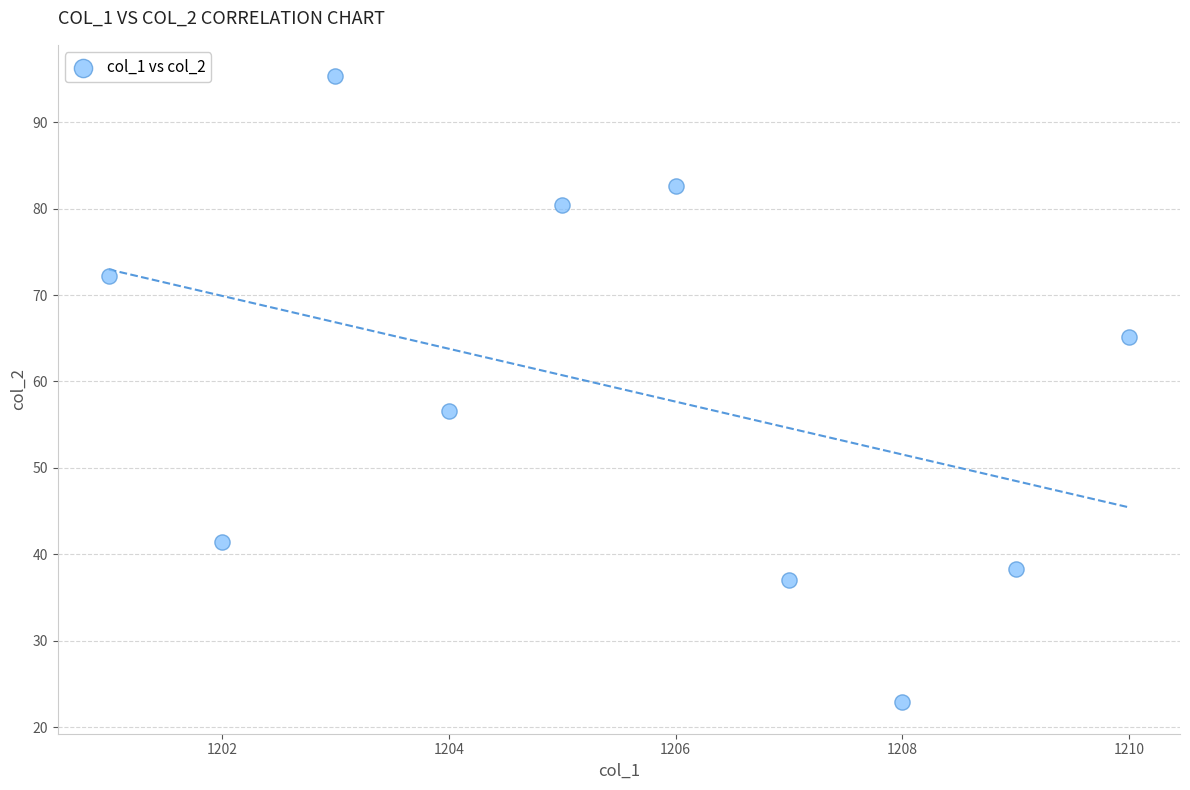

What Y value in the scatter plot is closest to 59?

56.5